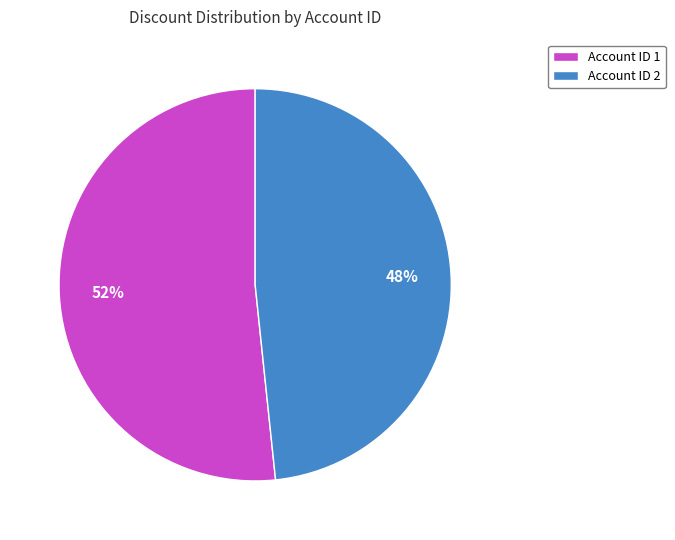

The Account ID 1 slice represents 52% of the pie. True or false?

True